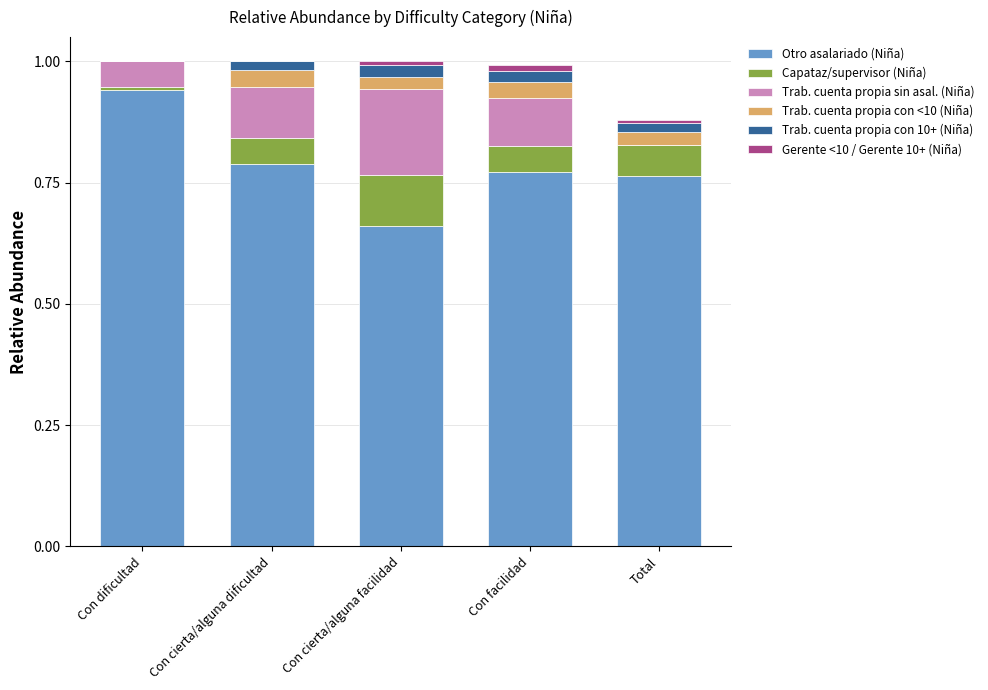

The Otro asalariado (Niña) series shows 1.2 at Total. True or false?

False